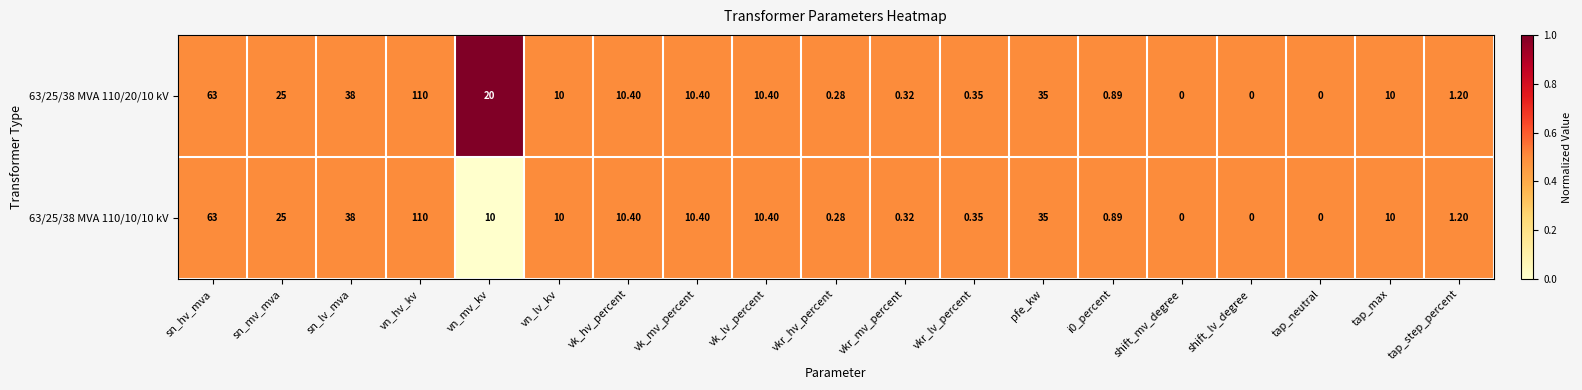

At which category is the sum across all series the highest?

vn_hv_kv